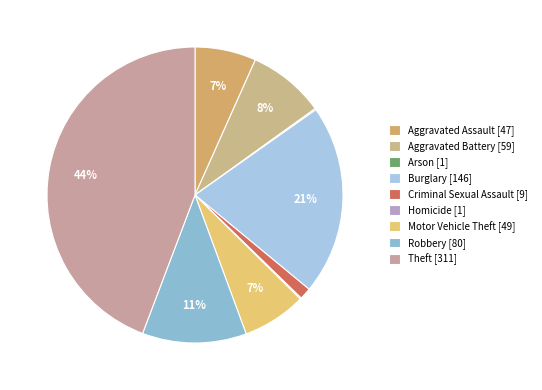

Which slice is the smallest?

Arson